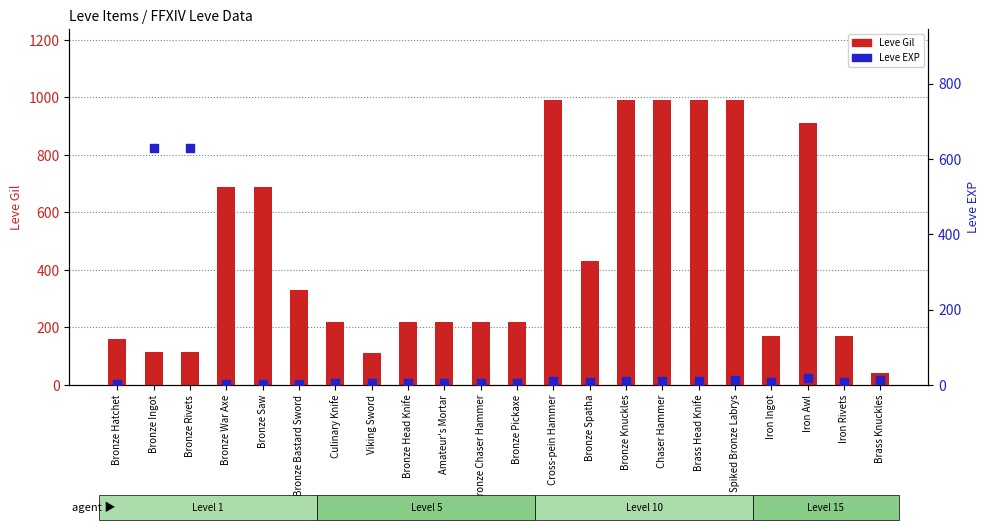

At how many categories does at least one series exceed 524?

10